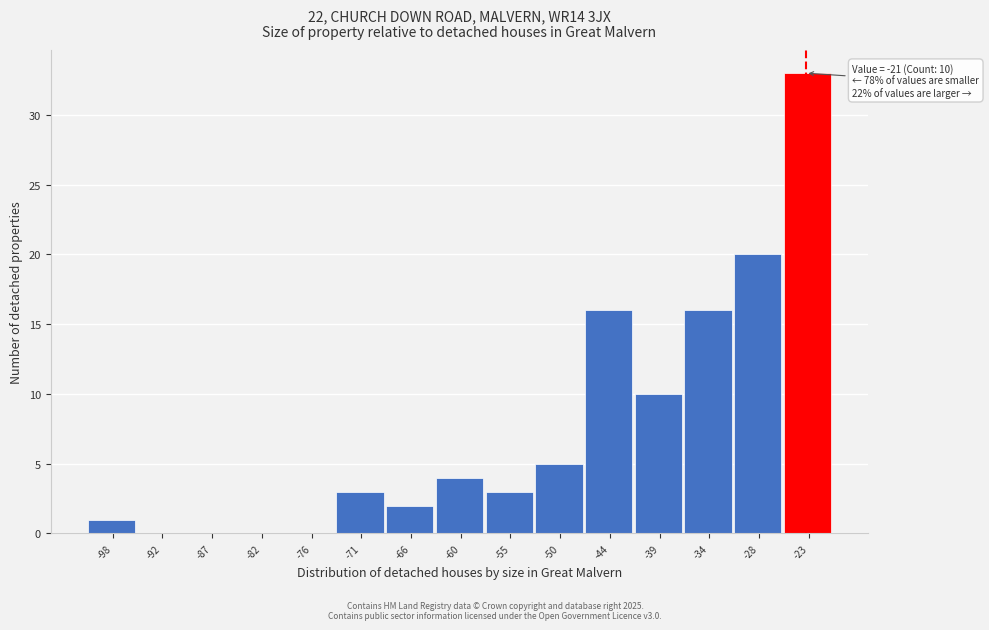

Reading left to right, transcribe all the data shown in this chart.

-98=1	-92=0	-87=0	-82=0	-76=0	-71=3	-66=2	-60=4	-55=3	-50=5	-44=16	-39=10	-34=16	-28=20	-23=33